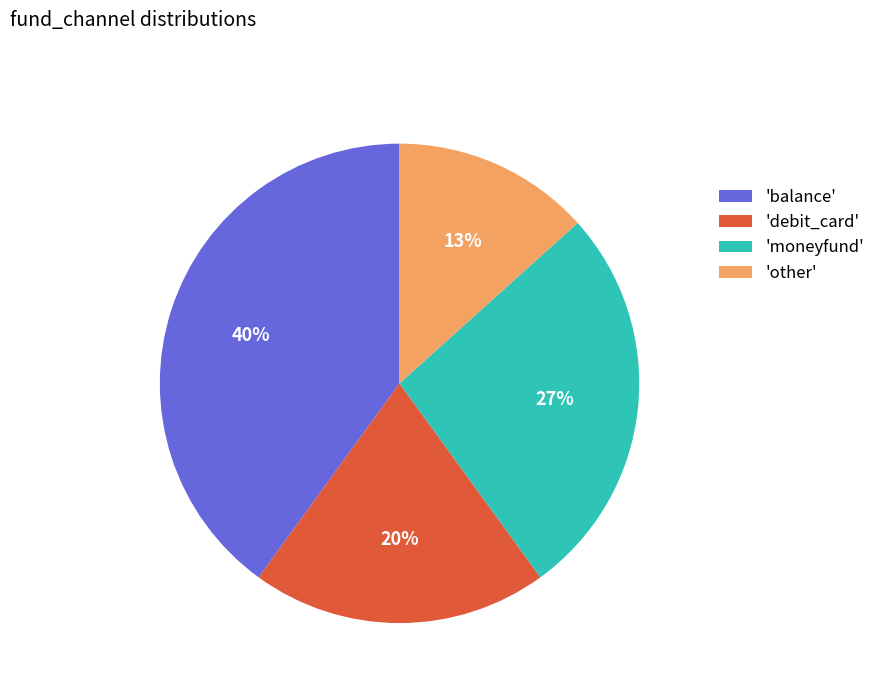

Do 'moneyfund' and 'balance' together represent more than half of the pie?

Yes